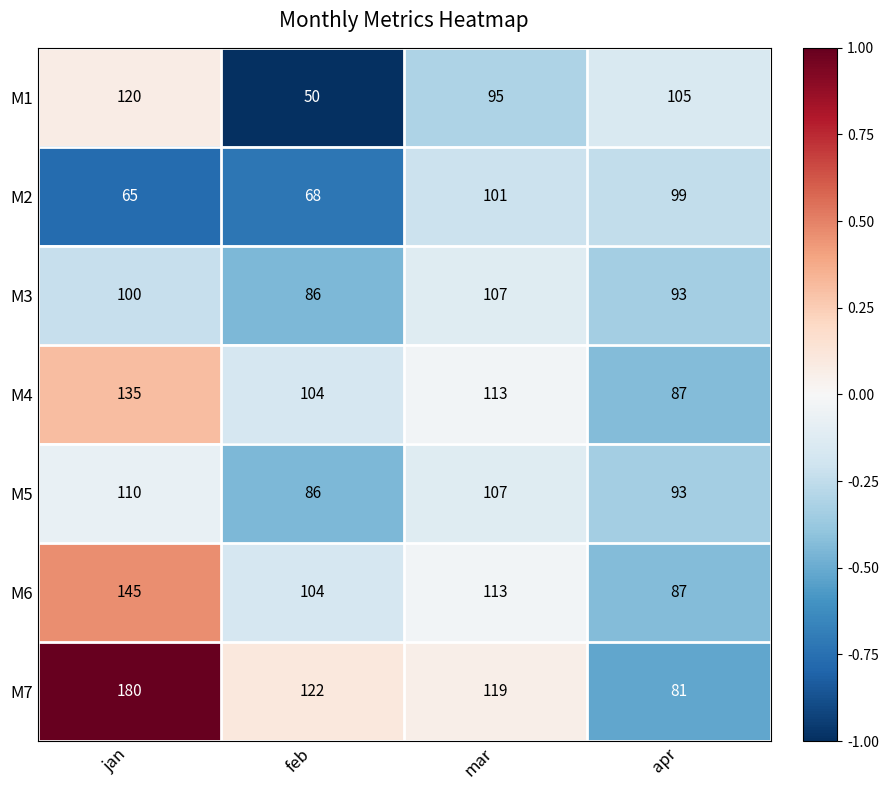

Which category has the highest value across all series?

jan